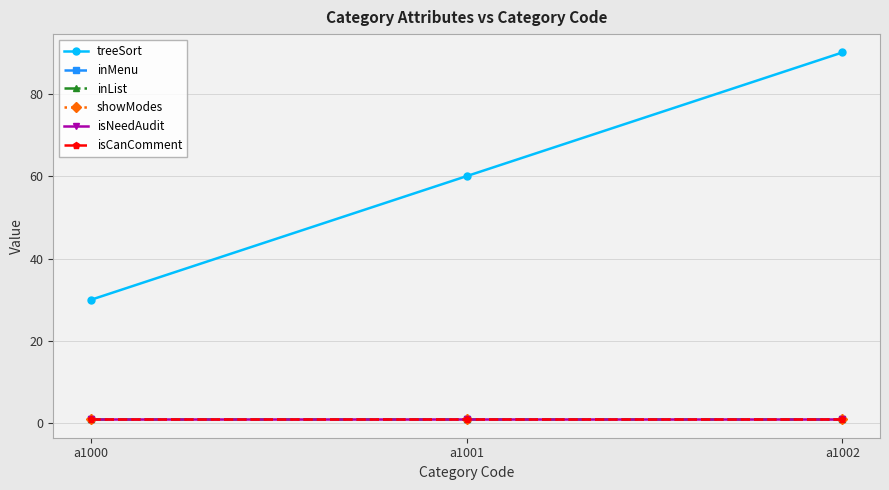

Does the chart have visible grid lines?

Yes